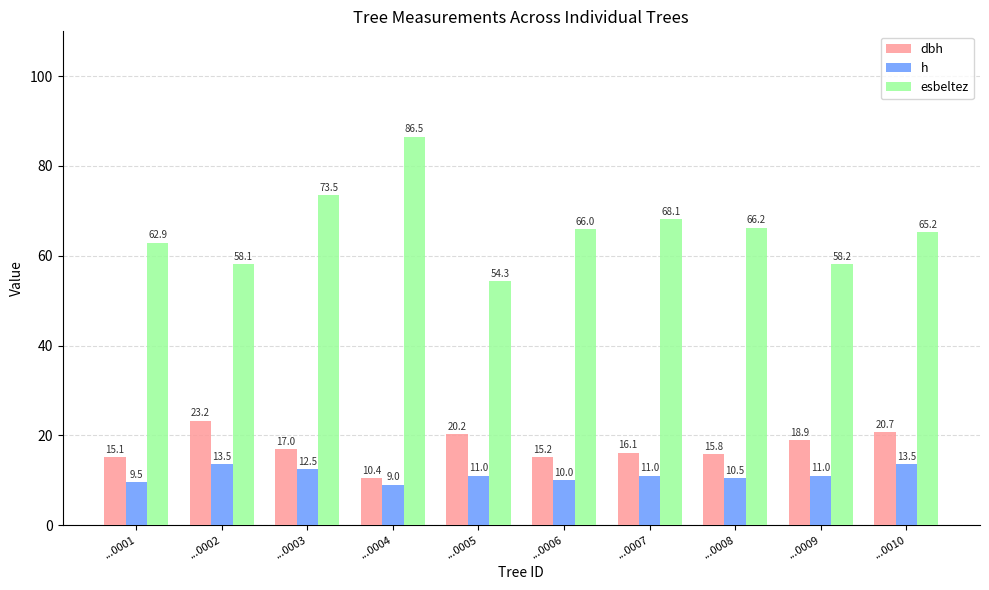

What is the sum of the esbeltez values at ...0009 and ...0010?

123.4